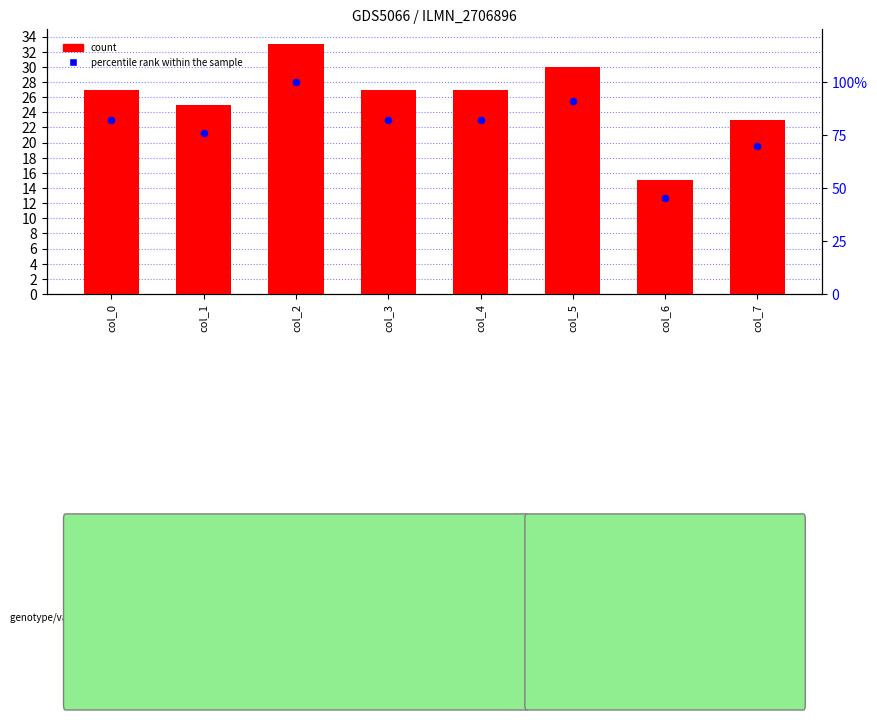

Which series has the largest total across all categories?

percentile rank within the sample